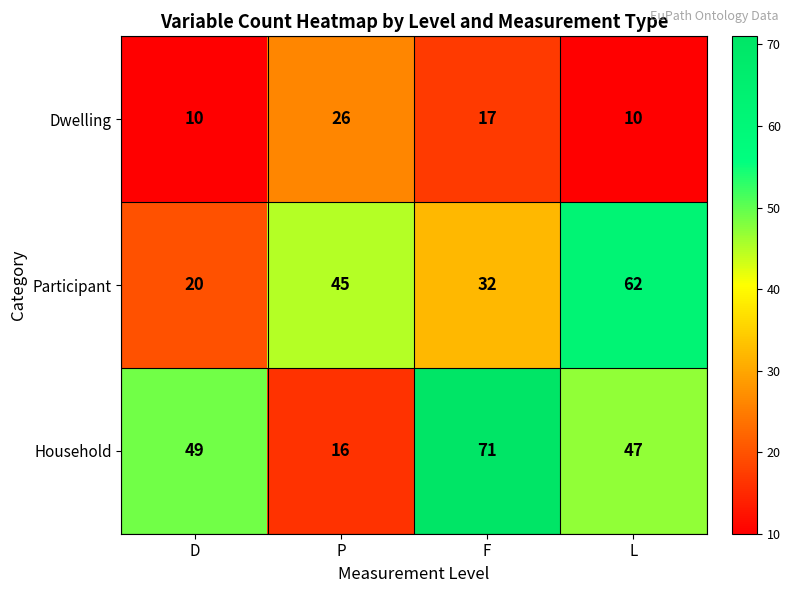

Count the number of data series in this chart.

3